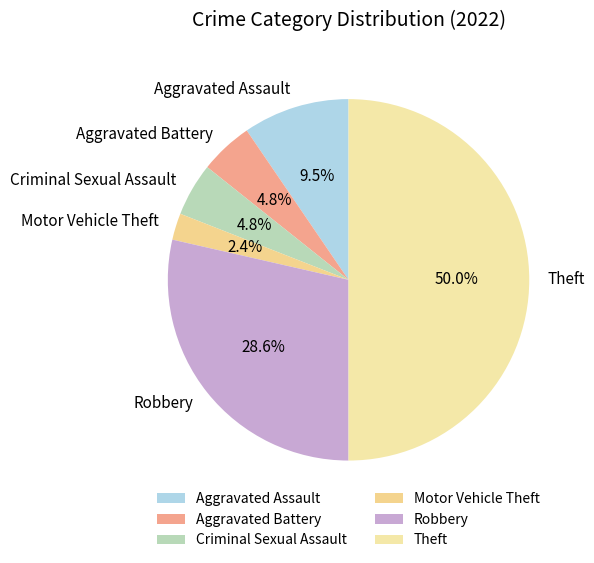

What is the total percentage of Aggravated Assault and Motor Vehicle Theft?

11.9%